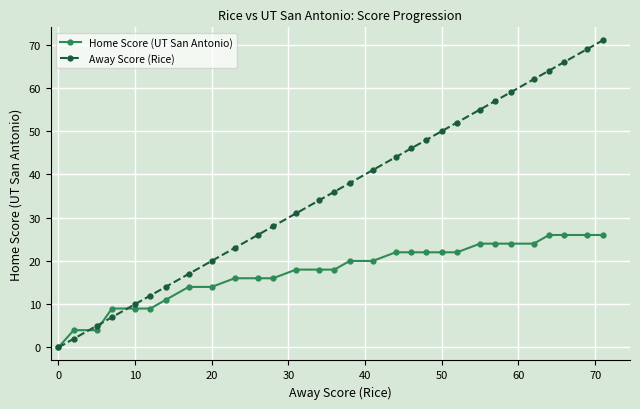

Which series has the largest range (max minus min)?

Away Score (Rice)